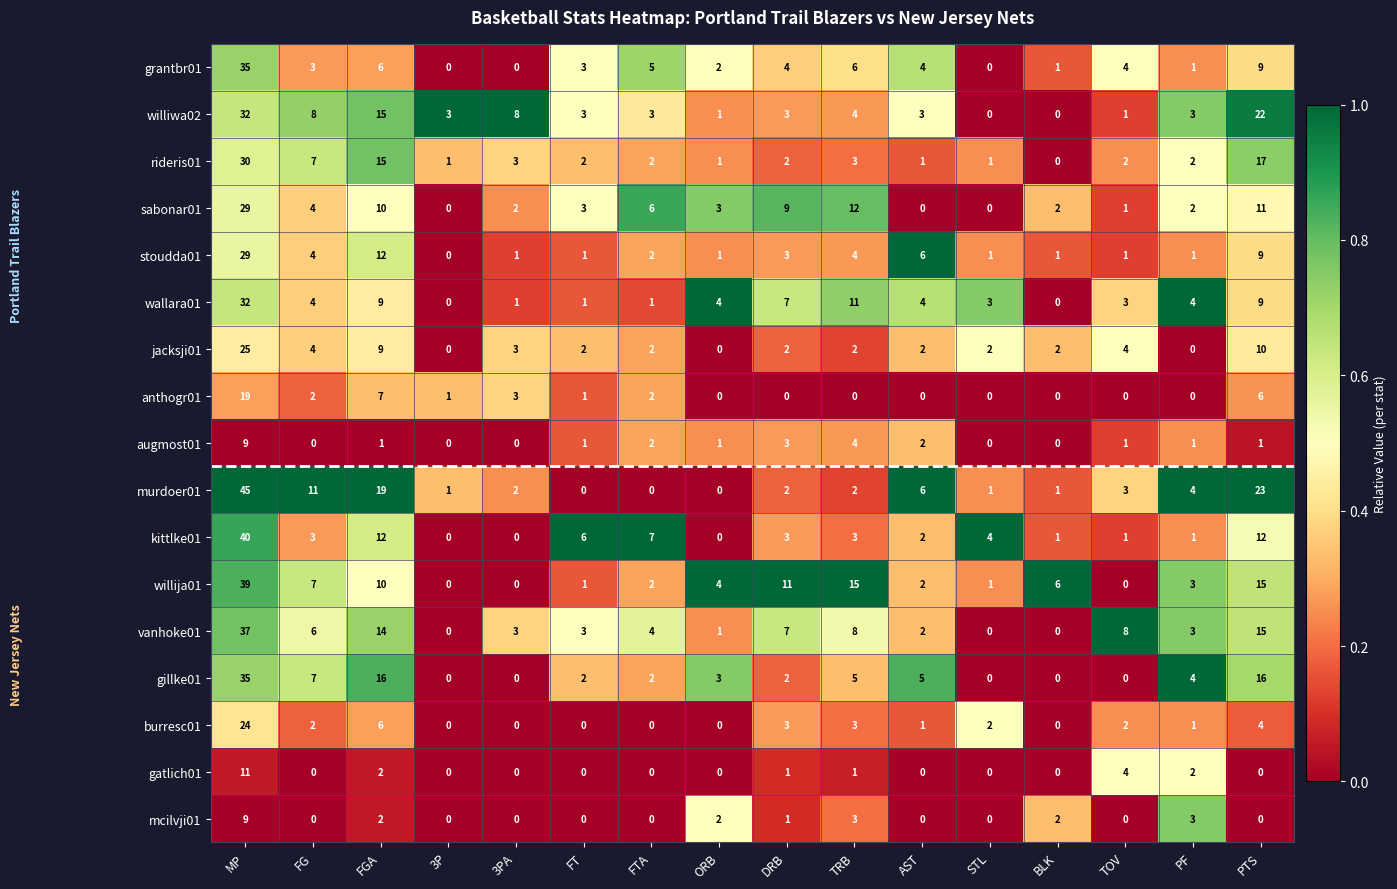

What is the difference between the highest and lowest values at MP?

36